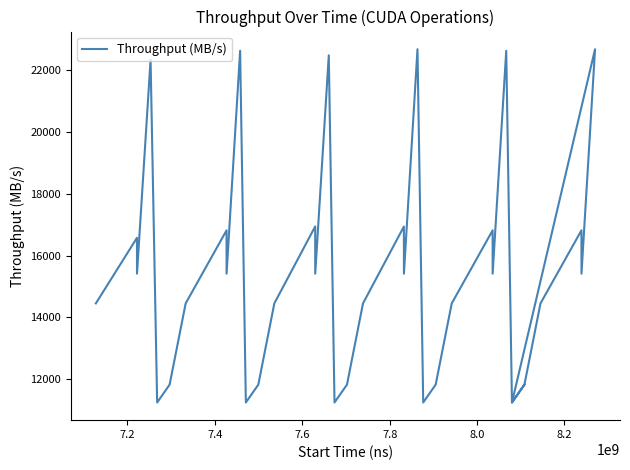

Where is the first local maximum?

7.2